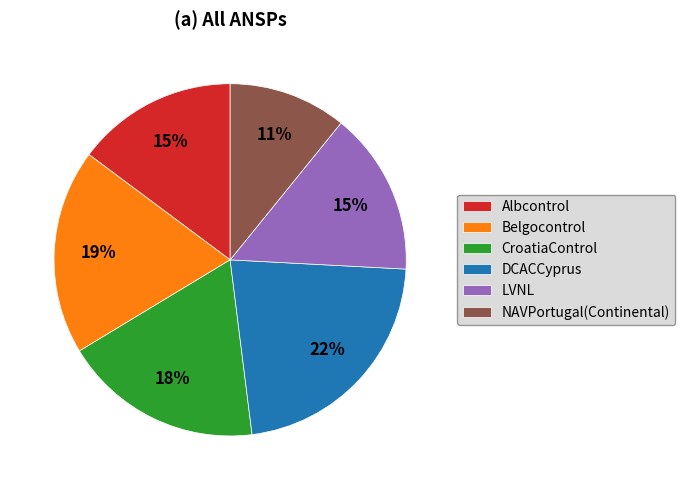

Is there a majority slice in this chart?

No